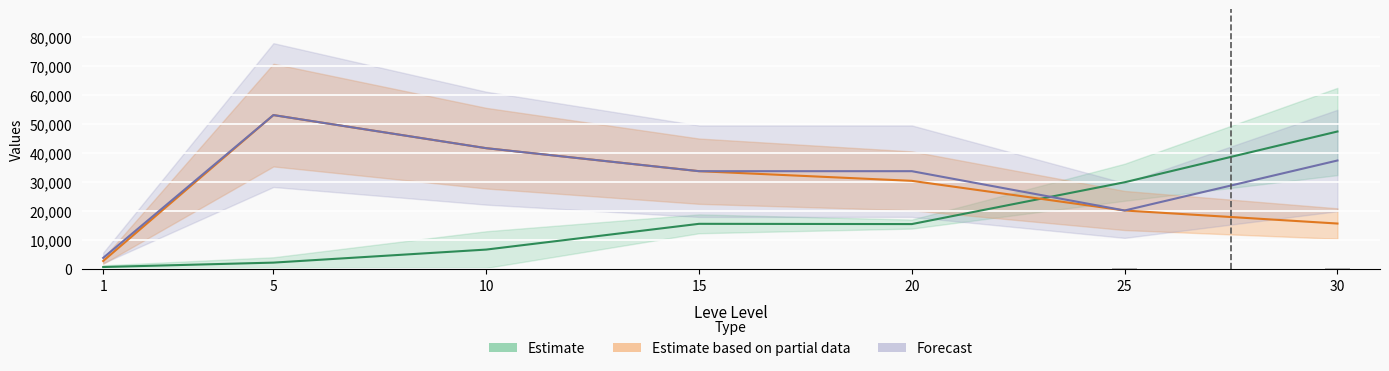

What is the sum of all currentAveragePrice (Partial) values?

198034.5